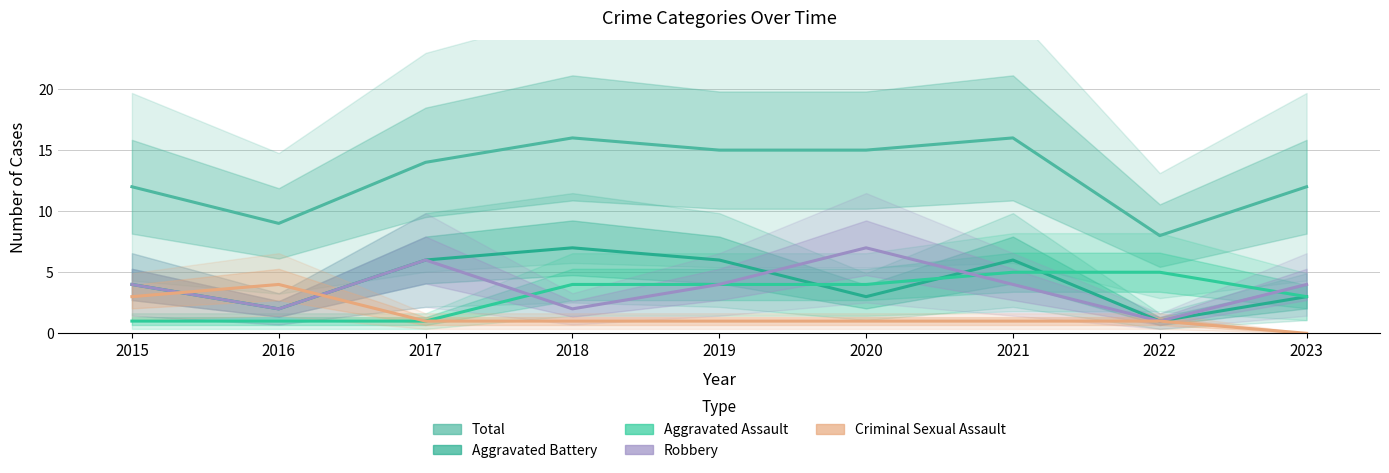

True or false: Robbery has a value of 6 at 2017.

True